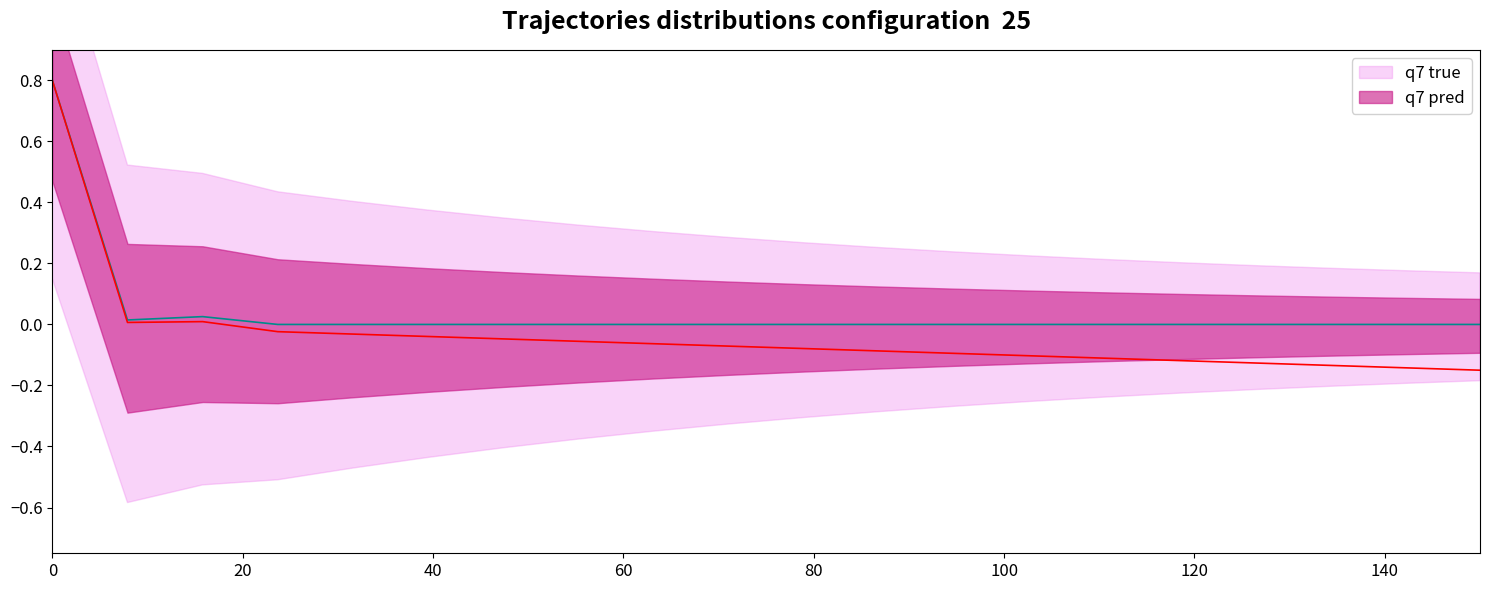

Rank the series by their average value, from lowest to highest.

q7 pred, q7 true